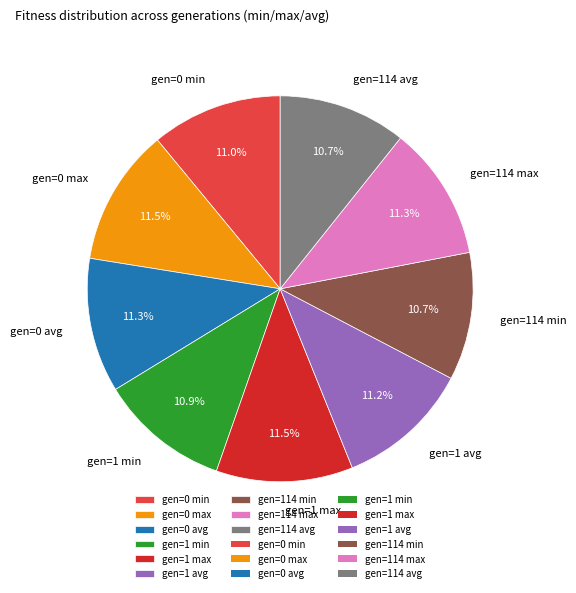

The gen=1 avg slice represents 22% of the pie. True or false?

False